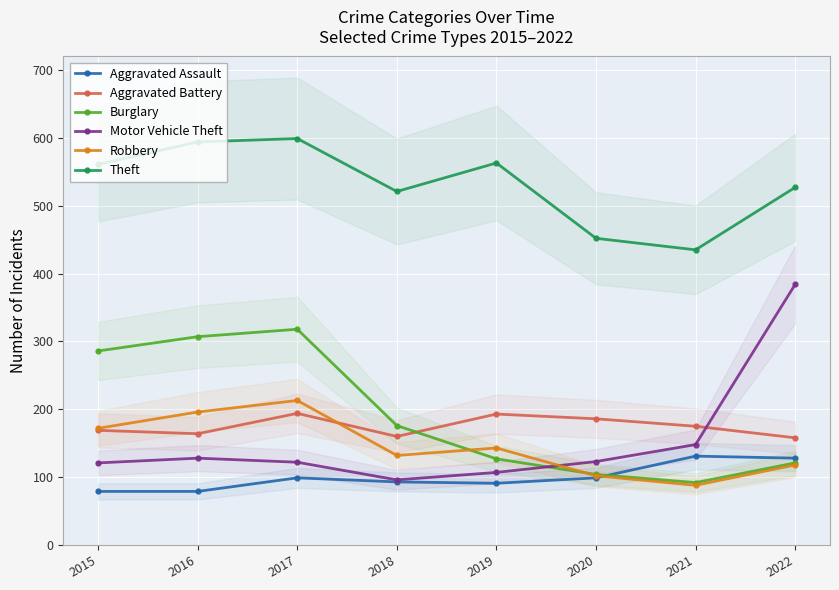

At which label is Robbery closest to 150?

2019